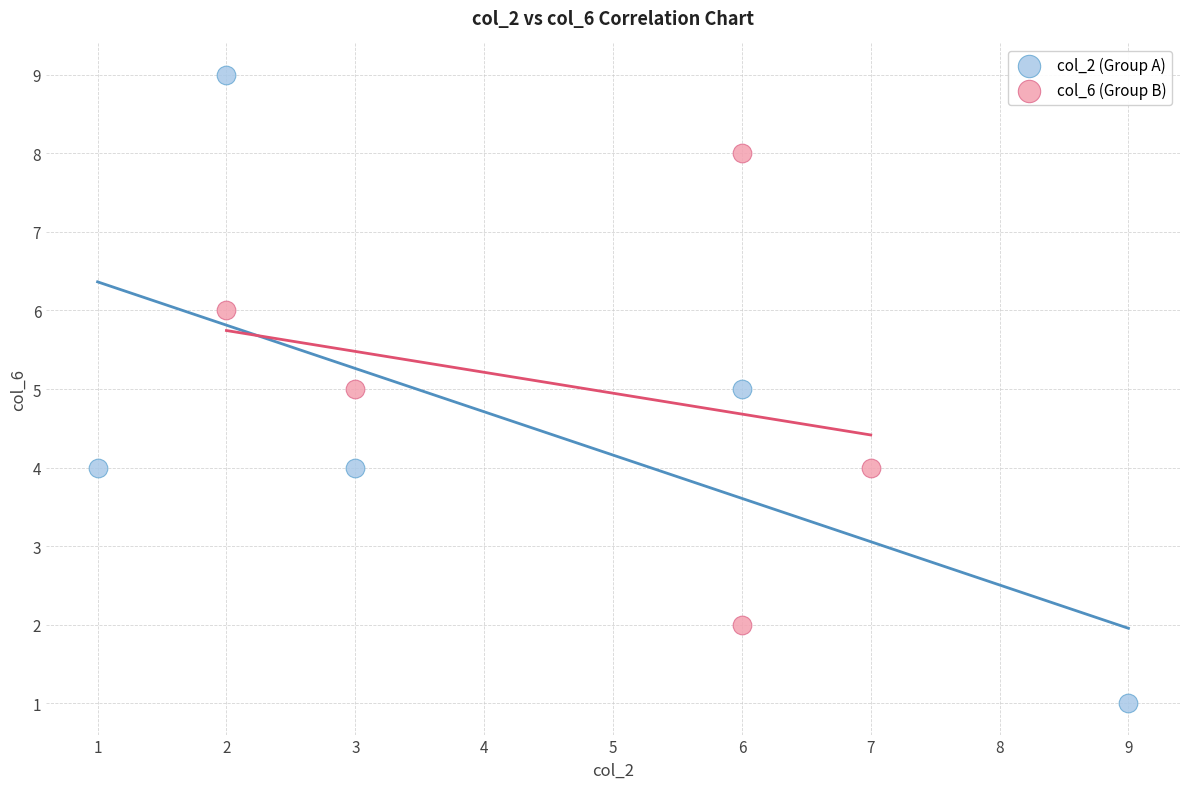

Which series reaches the minimum Y coordinate?

col_2 (Group A)